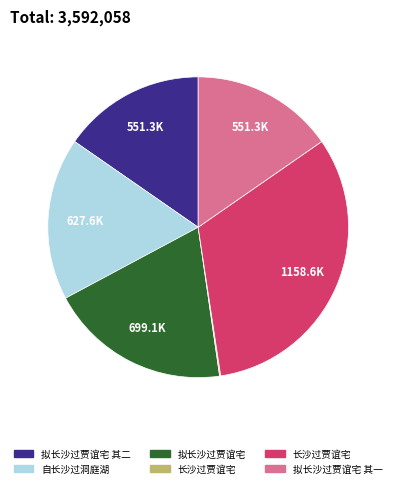

Is there any slice that represents more than half of the pie?

No